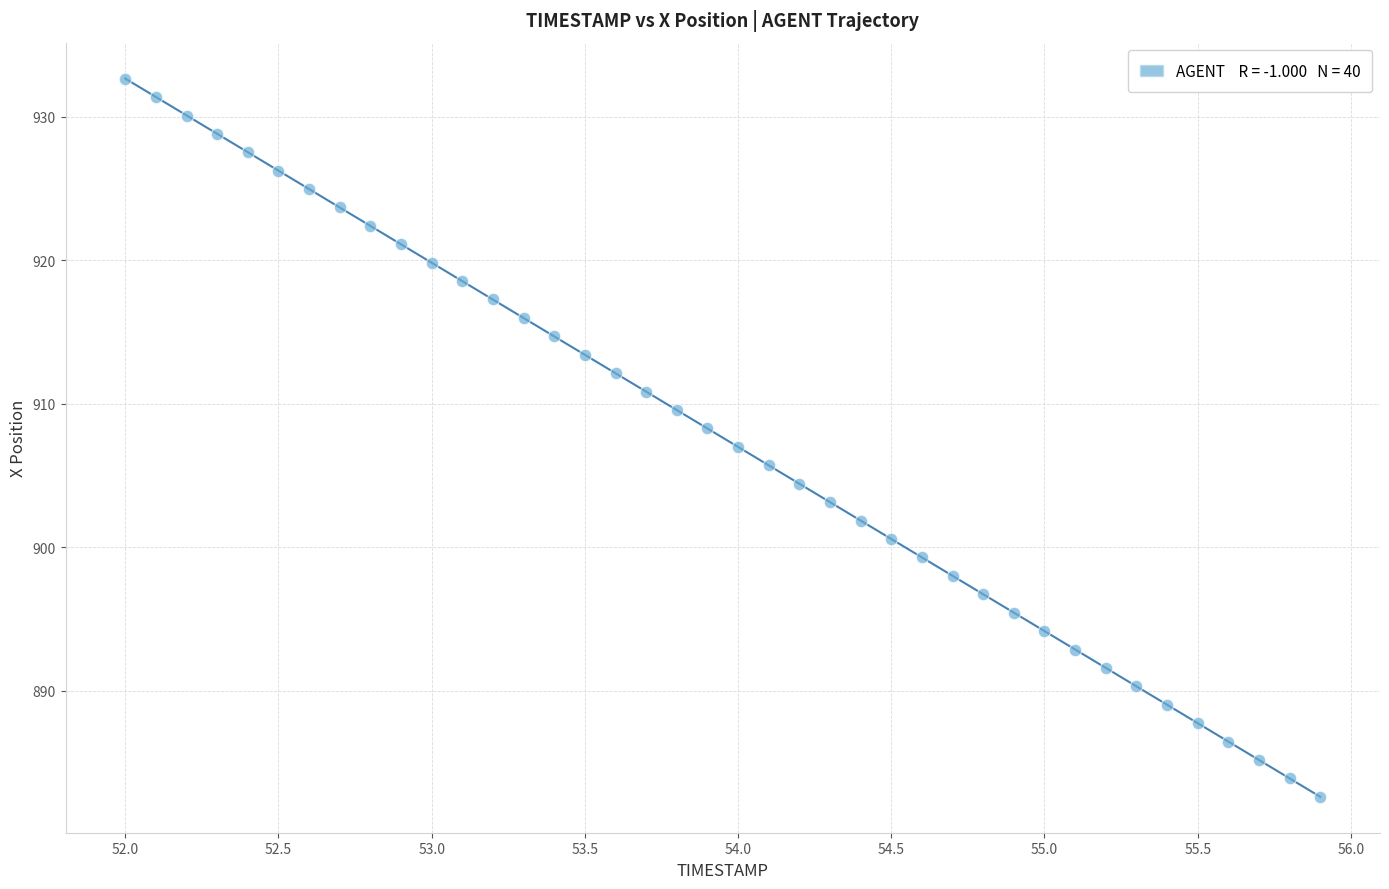

What is the range of X values (max minus min)?

3.9